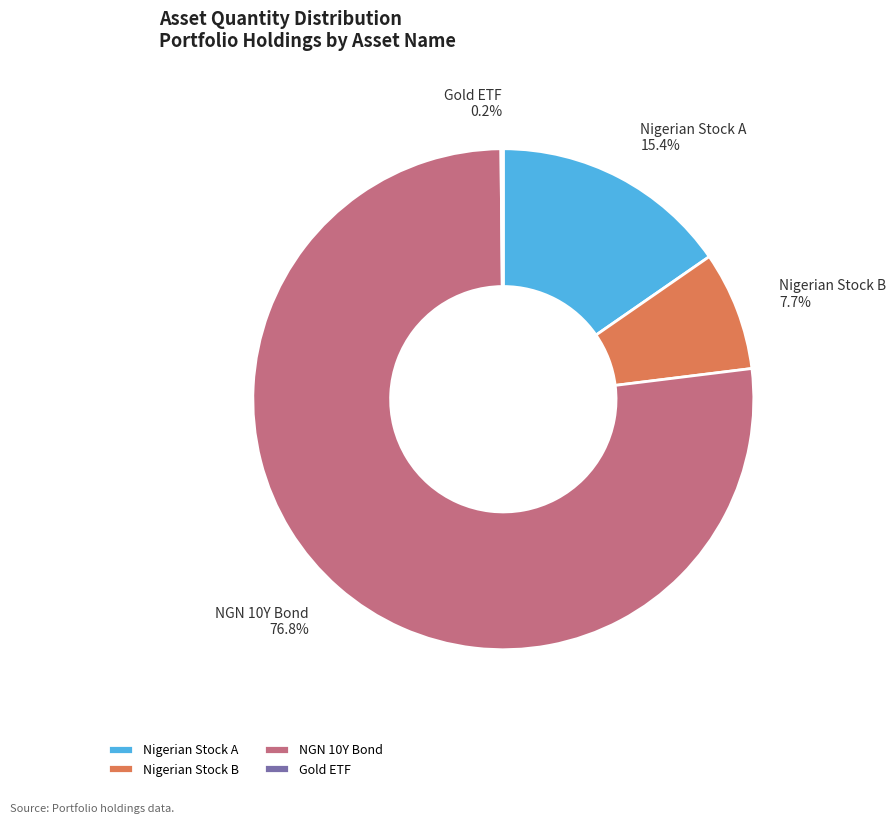

Is the sum of NGN 10Y Bond and Nigerian Stock B greater than half?

Yes